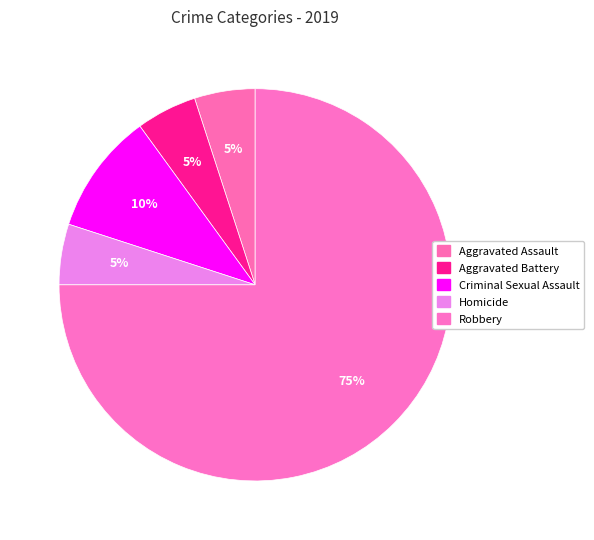

How much of the chart is everything except Aggravated Battery?

95.0%